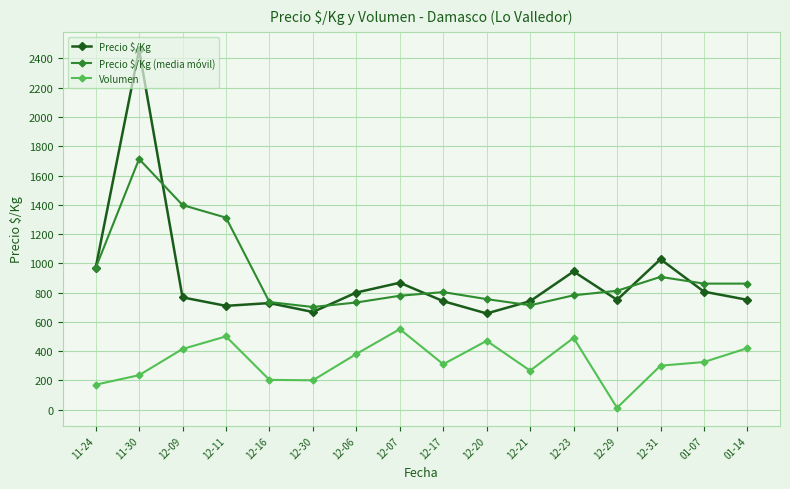

Count the number of data series in this chart.

3